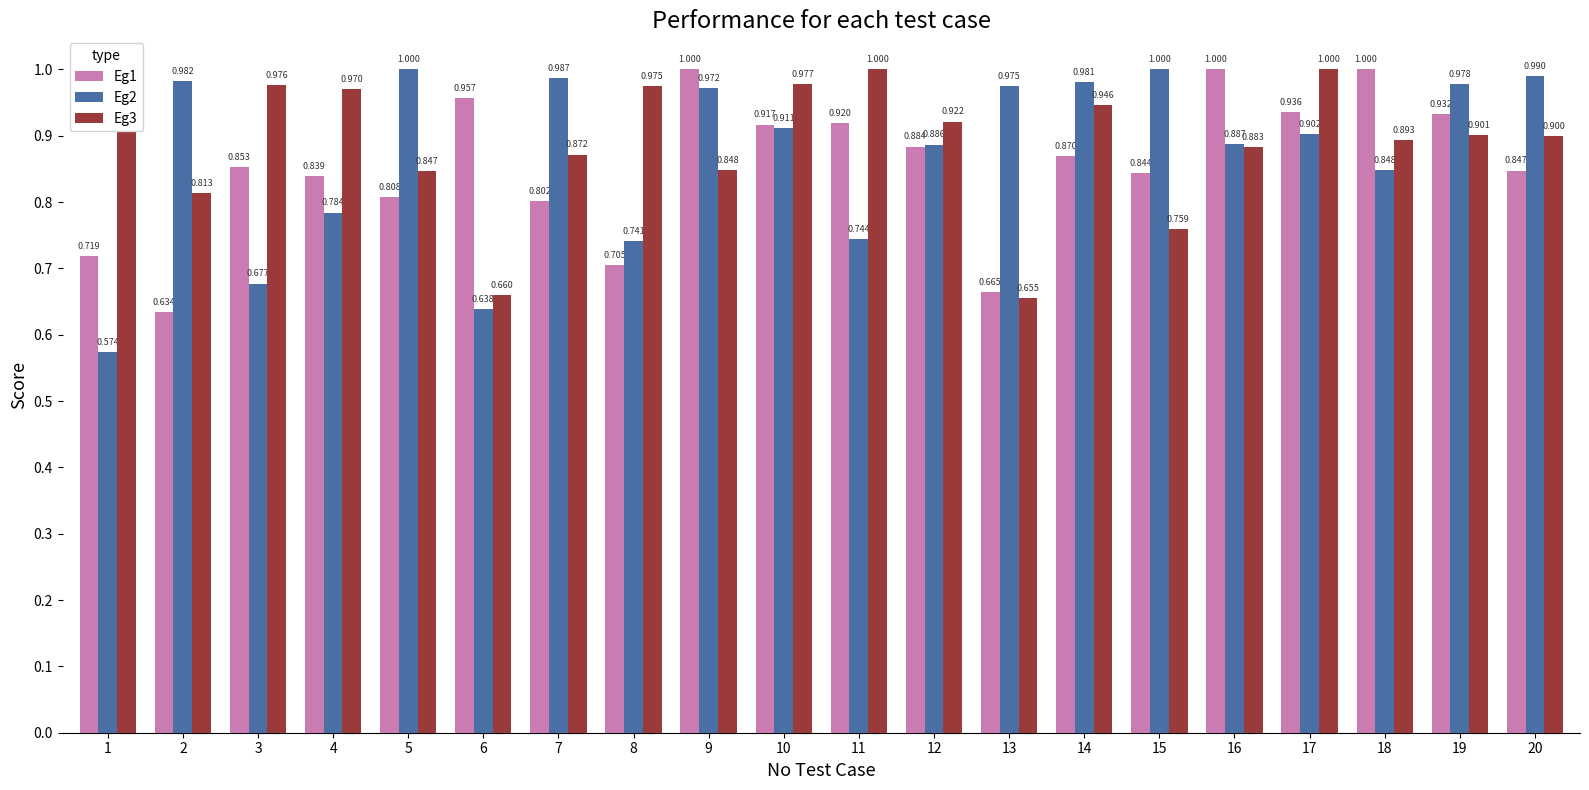

Is the value of Eg3 at 11 greater than the value of Eg1 at 19?

Yes